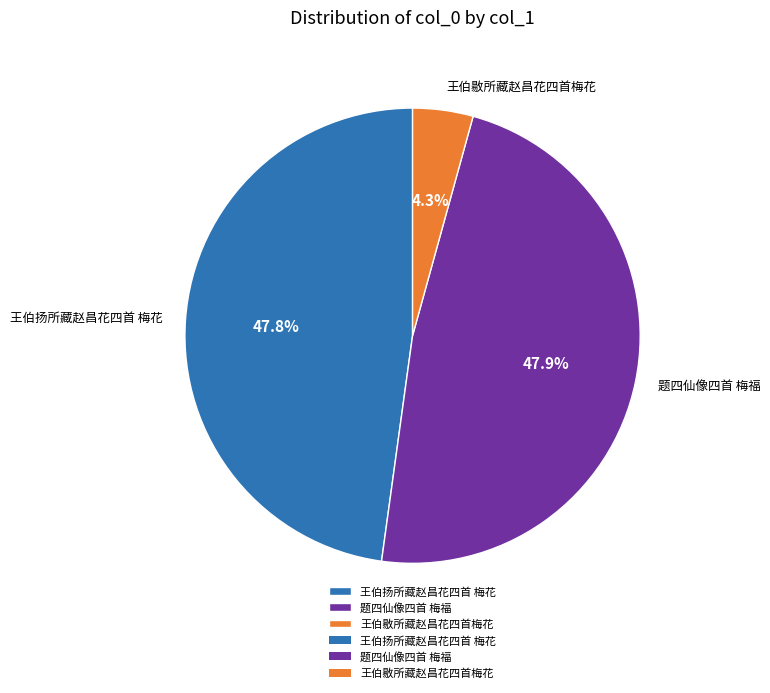

What percentage is the 题四仙像四首 梅福 slice, to the nearest percent?

48%